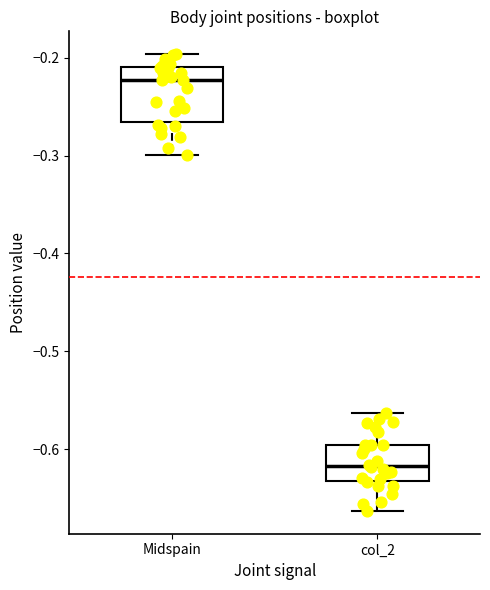

Reading left to right, transcribe this box plot: for each box, give where its median line is, the range the box spans, and where its two whiskers end, as read against the y-axis. The values are not printed on the chart, so give them approximately, as read against the axis.

Midspain: median -0.22, box -0.27 to -0.21, whiskers -0.30 to -0.20
col_2: median -0.62, box -0.63 to -0.60, whiskers -0.66 to -0.56